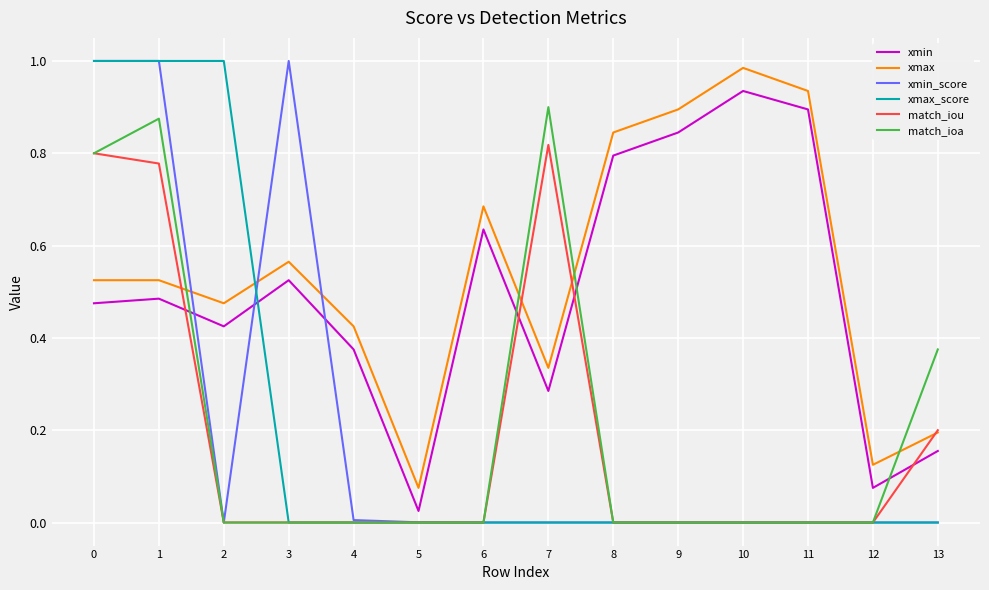

Which series changed the most between 7 and 11?

match_ioa